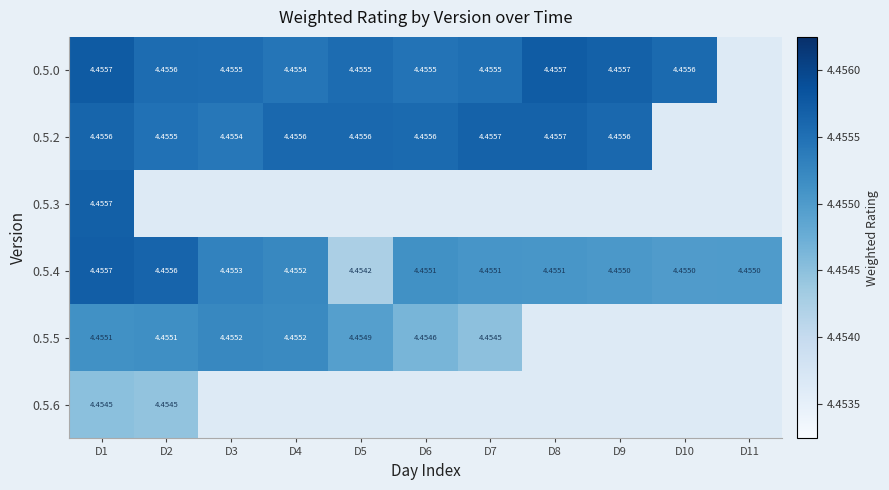

Which series changed the most between D6 and D9?

0.5.0